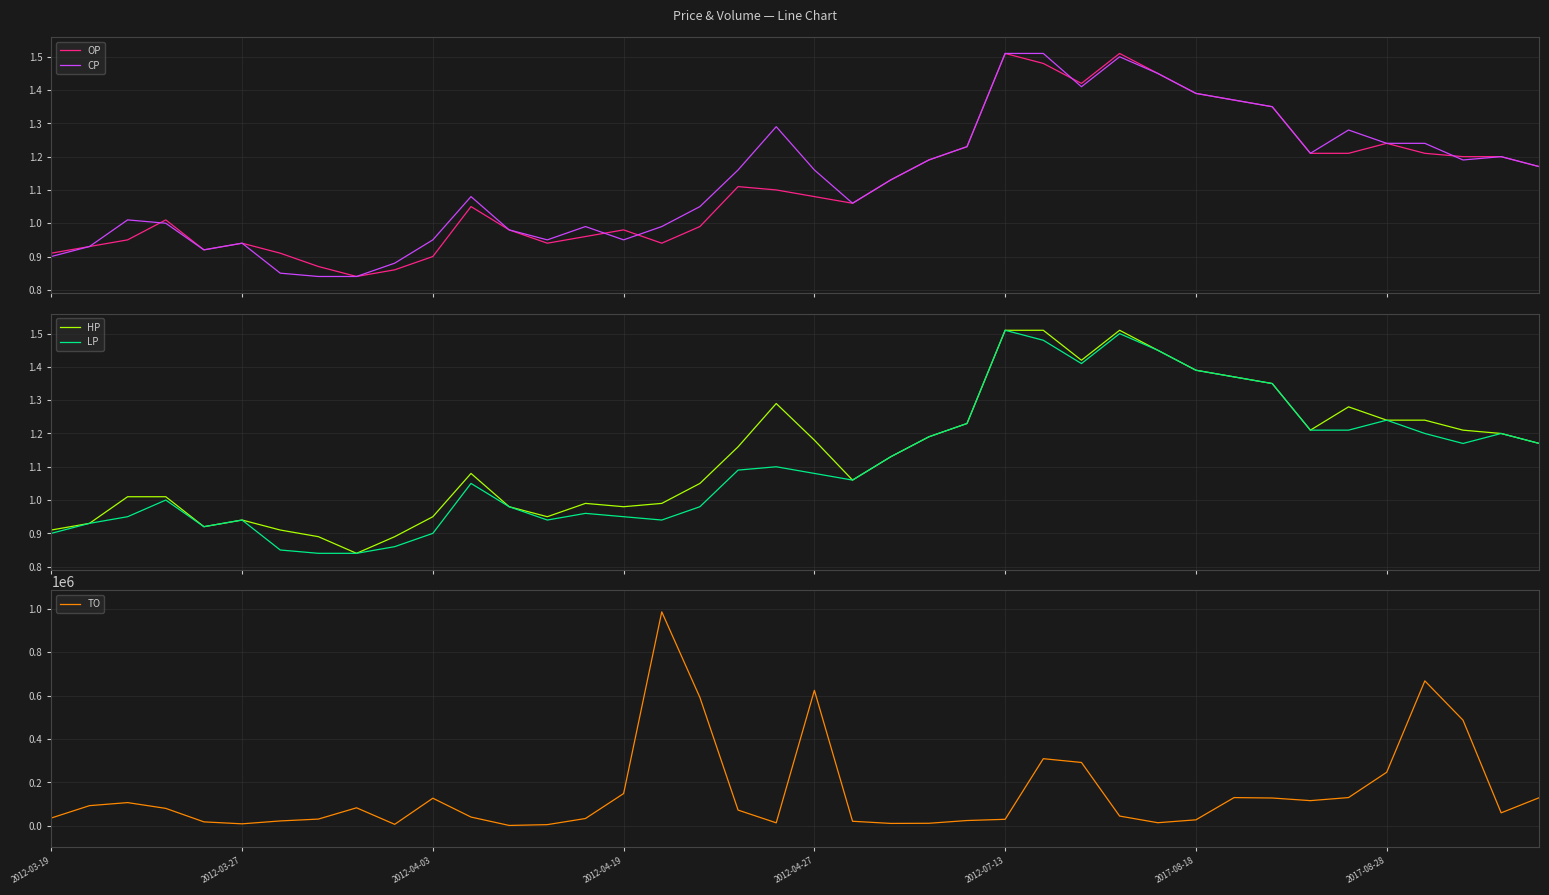

What is the highest value of the TO series?

985100